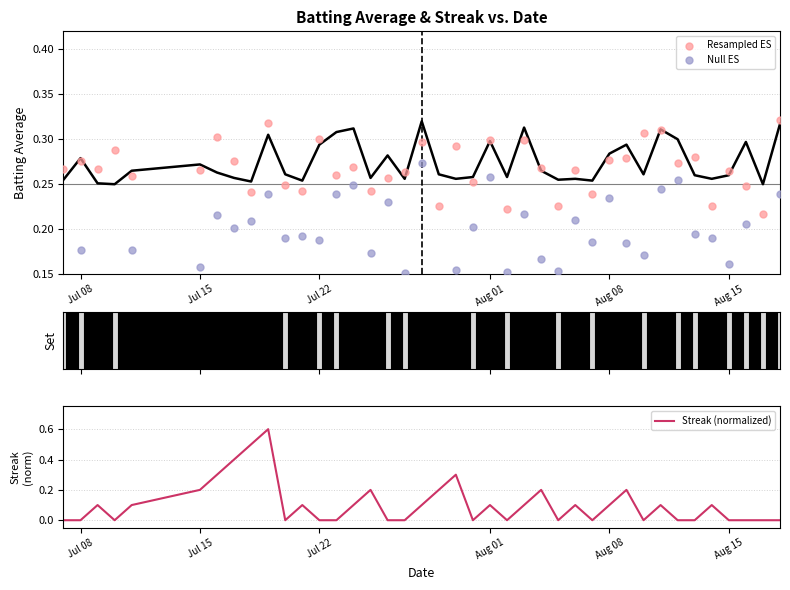

Is the value of Streak (normalized) at 10 greater than the value of Null ES at 36?

No